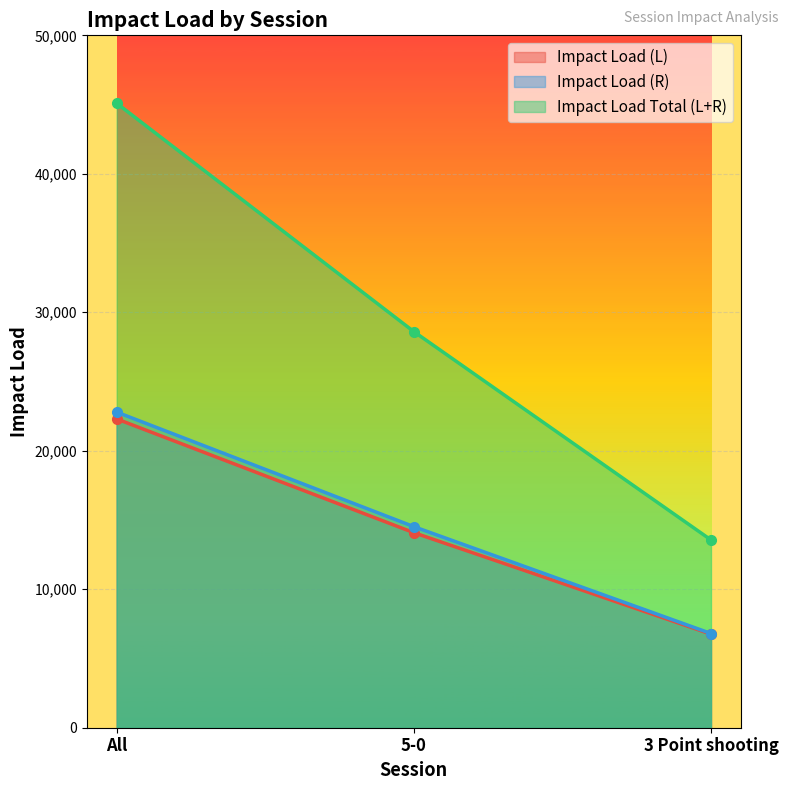

Reading left to right, extract all data points from this chart.

Impact Load (L): All=22301.3	5-0=14085.6	3 Point shooting=6756.1
Impact Load (R): All=22795.1	5-0=14520.6	3 Point shooting=6802.6
Impact Load Total (L+R): All=45096.4	5-0=28606.2	3 Point shooting=13558.7